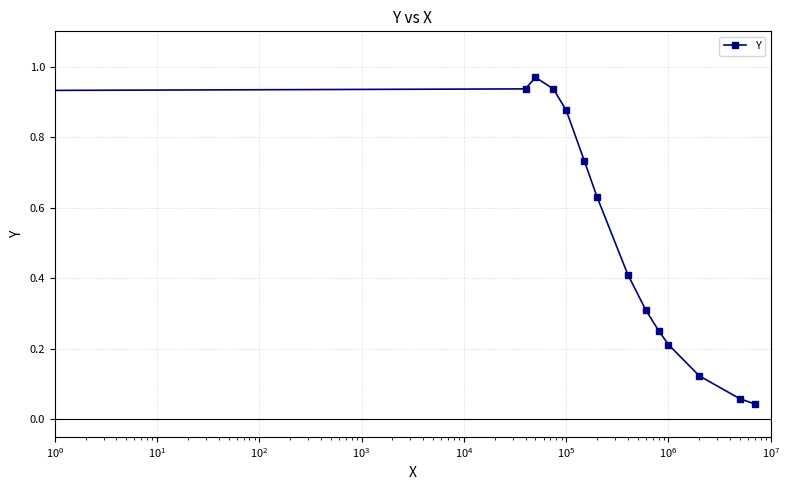

True or false: there are more than 1 points higher than both neighbors.

False